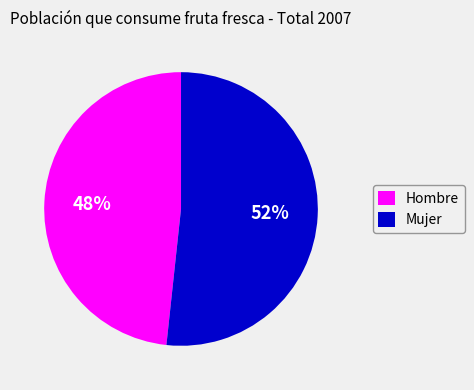

What percentage is the Mujer slice, to the nearest percent?

52%